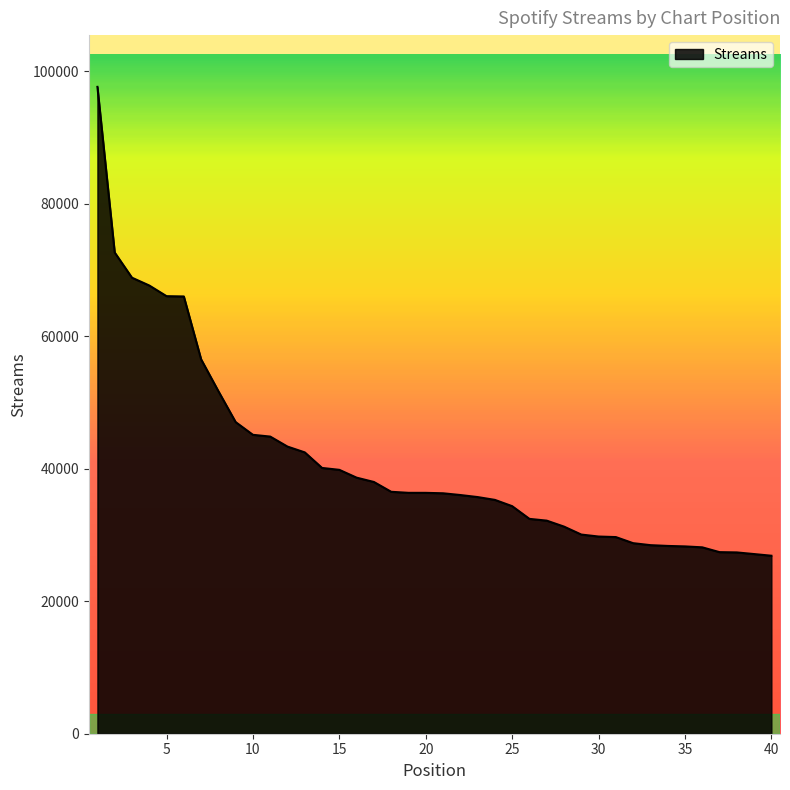

What is the maximum value shown in the chart?

97620